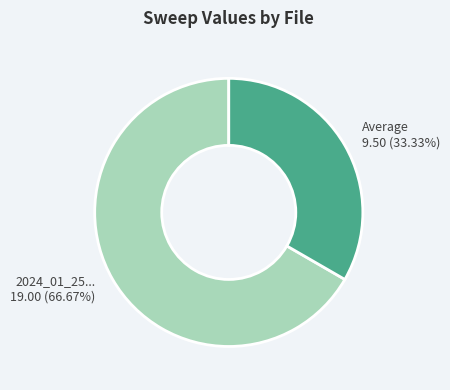

Which category accounts for the majority?

2024_01_25... 19.00 (66.67%)